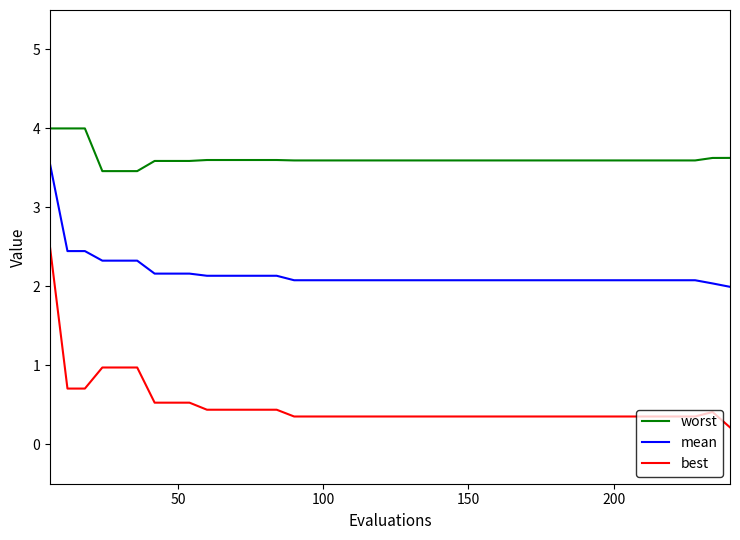

Rank the series by their maximum value, from highest to lowest.

worst, mean, best